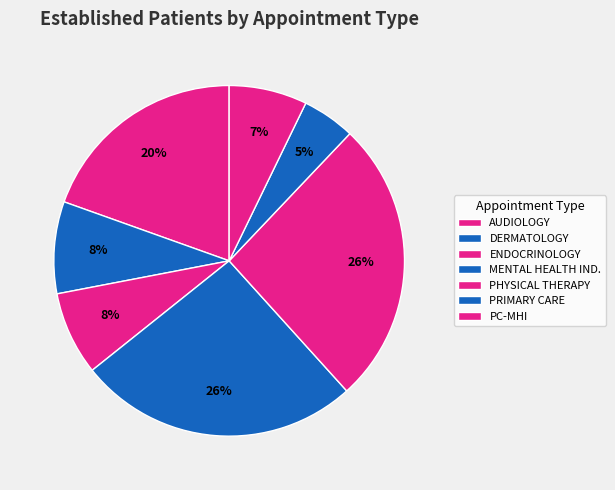

How many slices are in this pie chart?

7